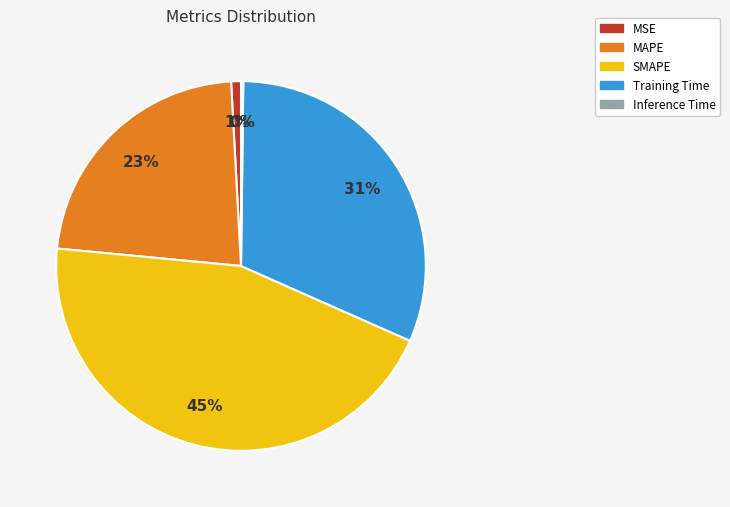

Is it true that MAPE is 28% of the pie?

False